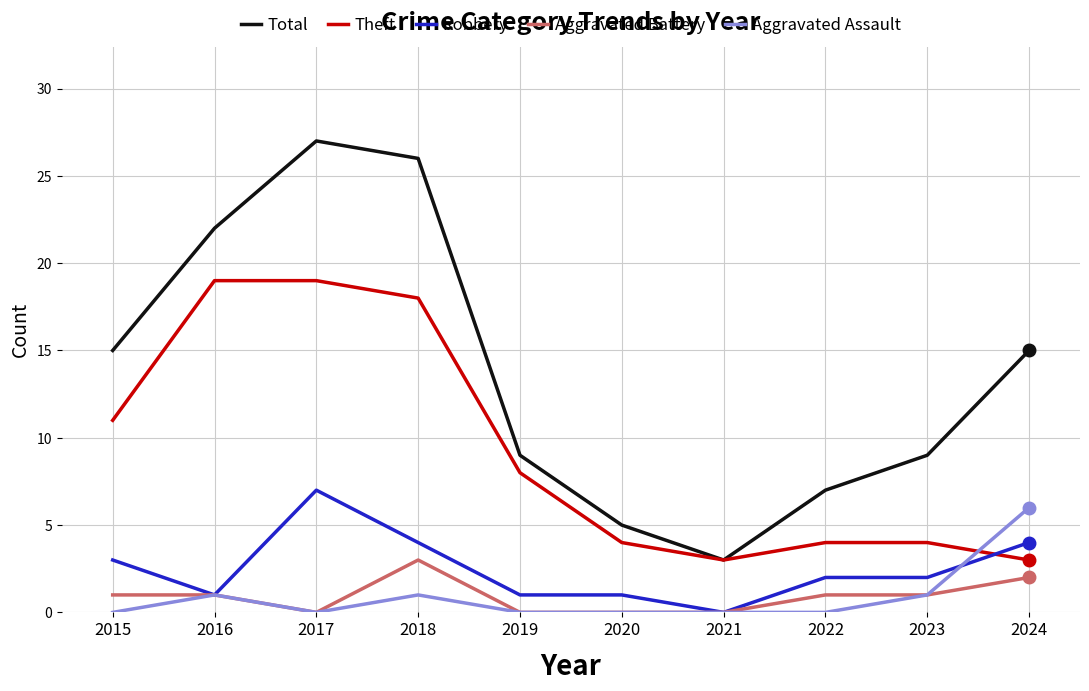

What is the spread (max minus min) of values at 2021?

3